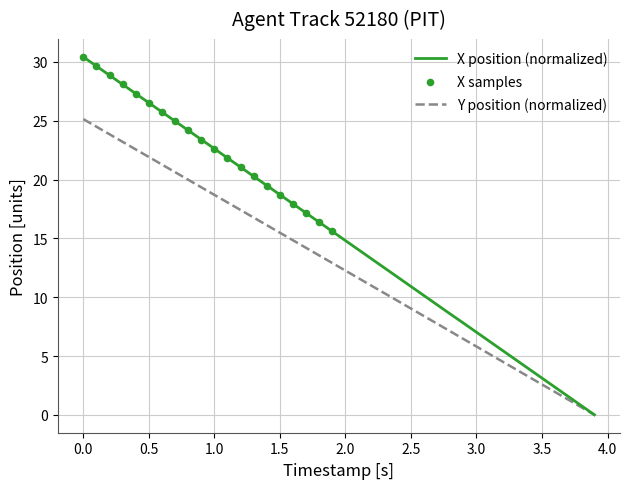

Which series has the largest total across all categories?

X position (normalized)